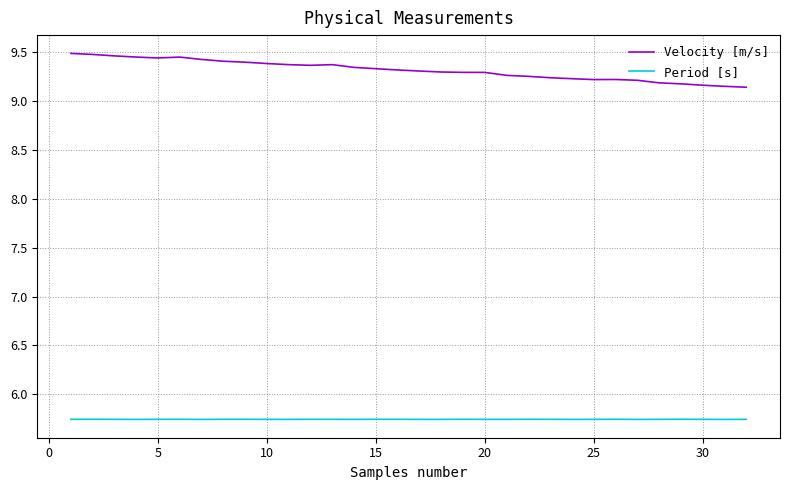

Rank the series by their average value, from highest to lowest.

Velocity [m/s], Period [s]